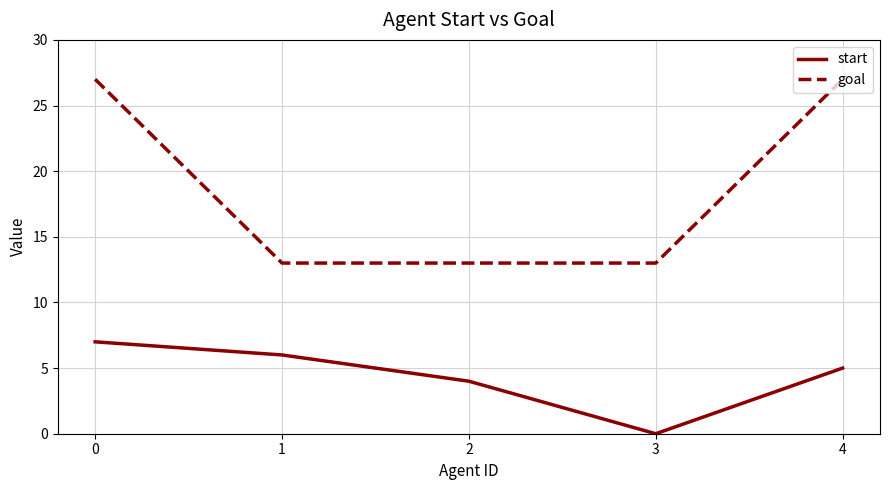

Is this an area chart (filled region under the line)?

No